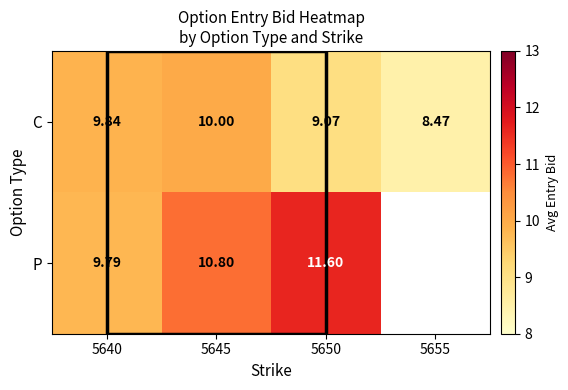

What is the approximate value of C at 5640?

9.8